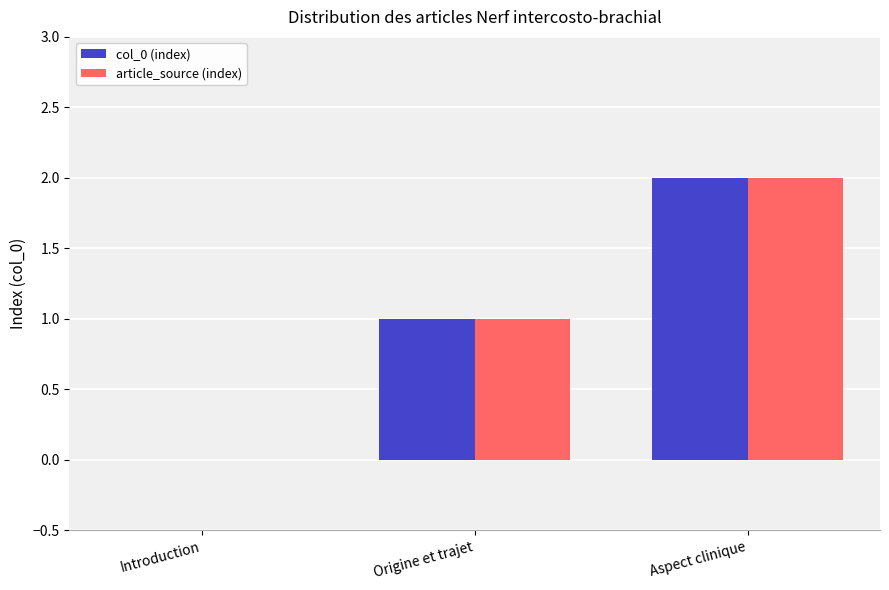

What is the maximum value shown in the chart?

2